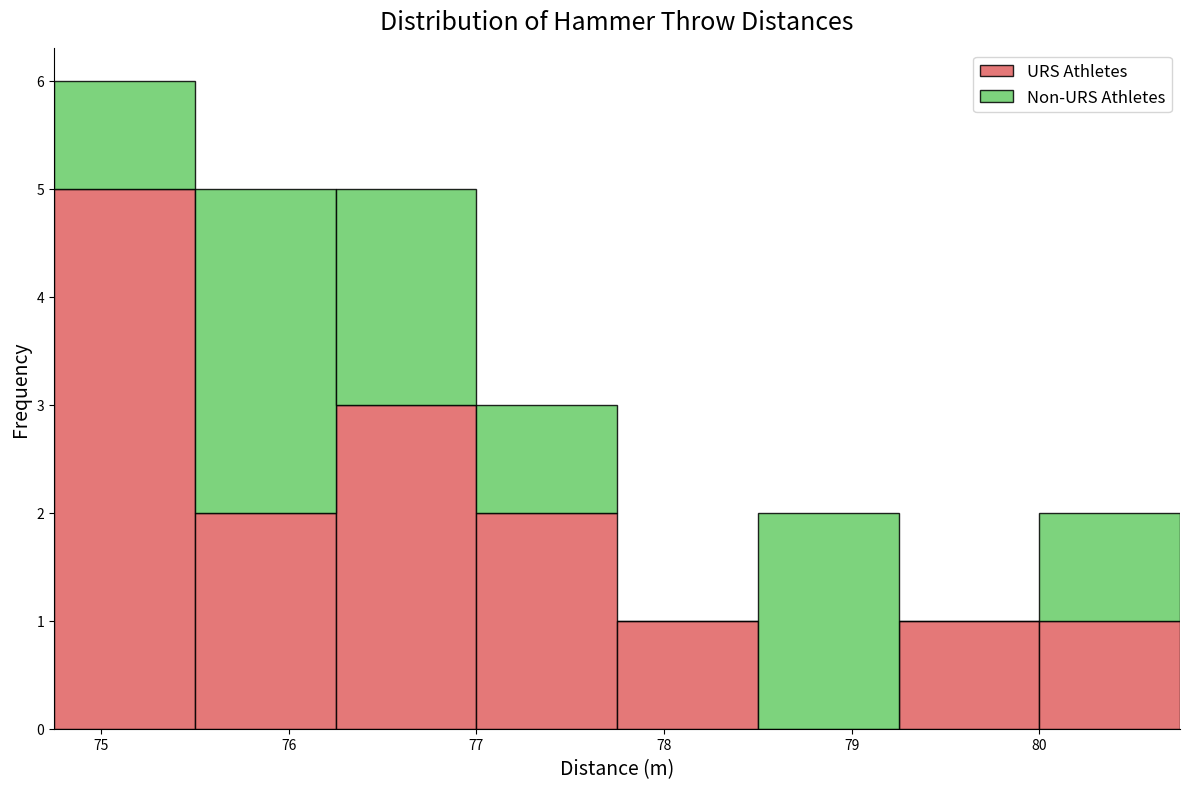

Which range on the x-axis has the tallest stacked bar (by total height)?

74.75 to 75.50